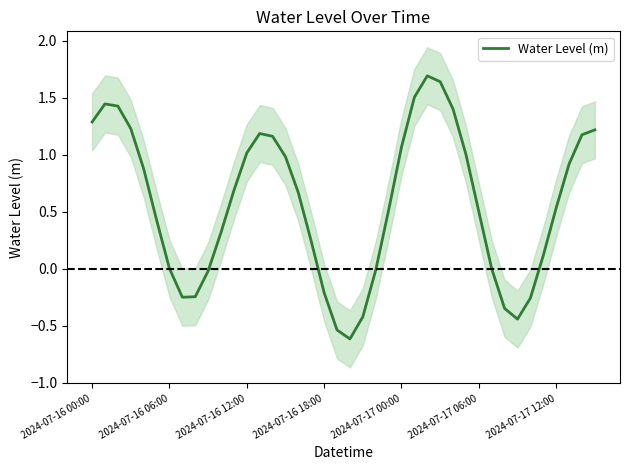

The chart shows a value of -0.3 at 7. True or false?

True